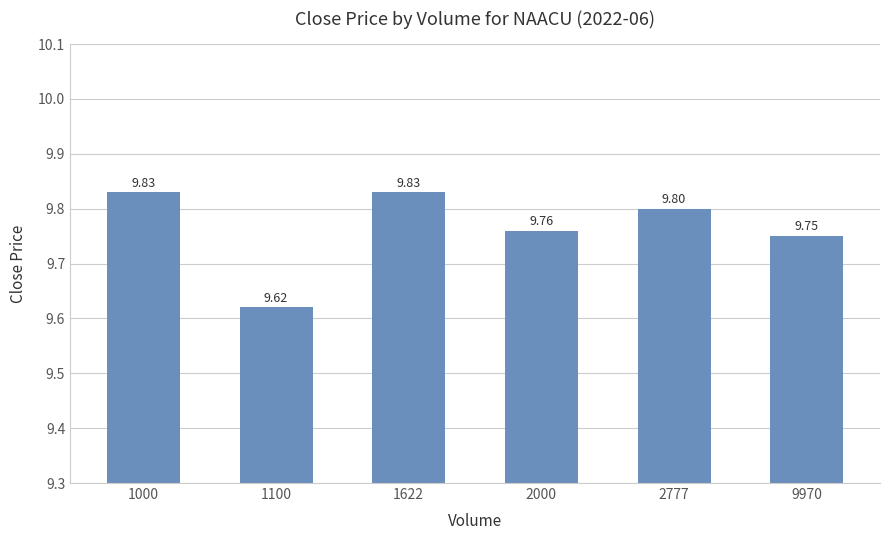

What is the change in value from 1000 to 2000?

-0.1